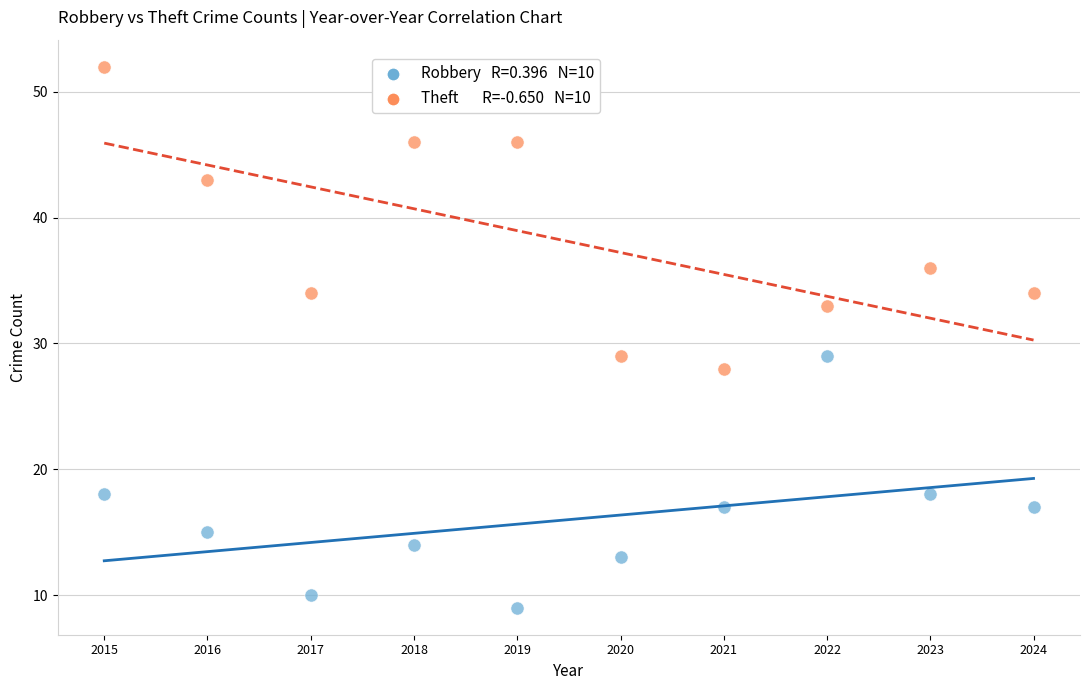

Across all data points, what is the range of Y values (max minus min)?

43